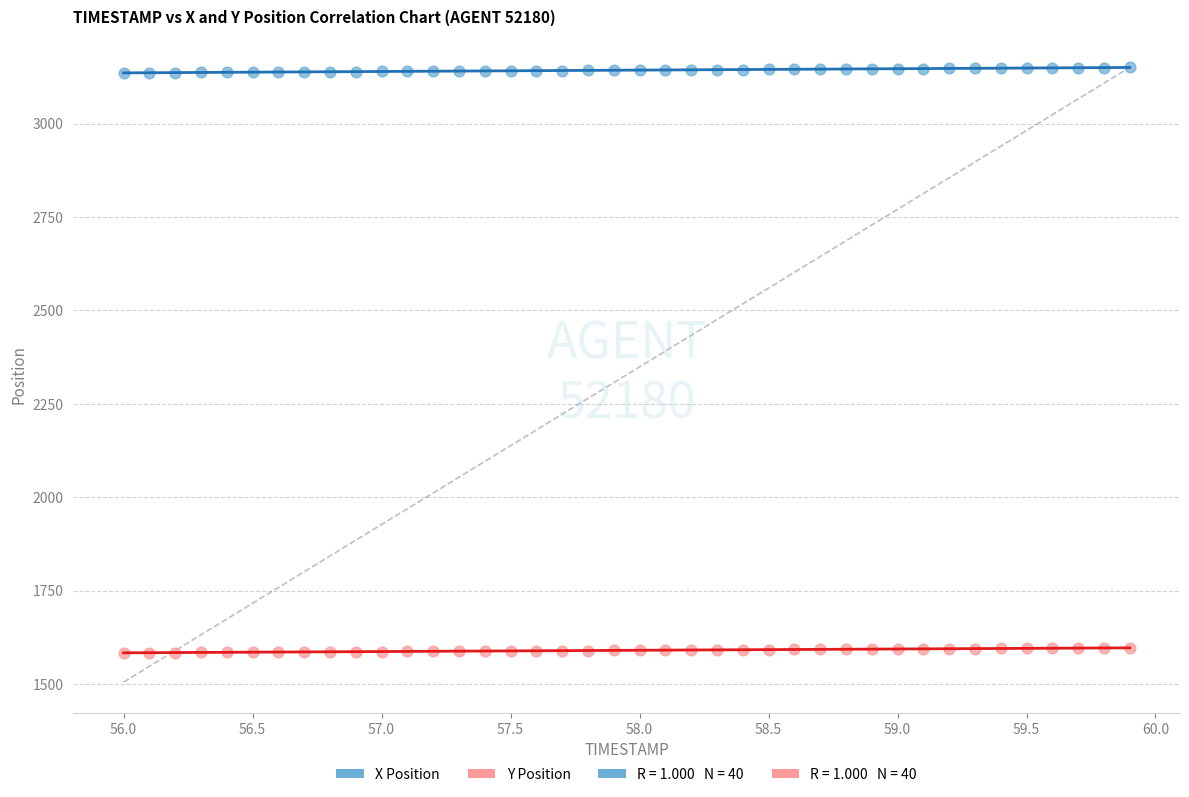

Across all data points, what is the range of X values (max minus min)?

3.9